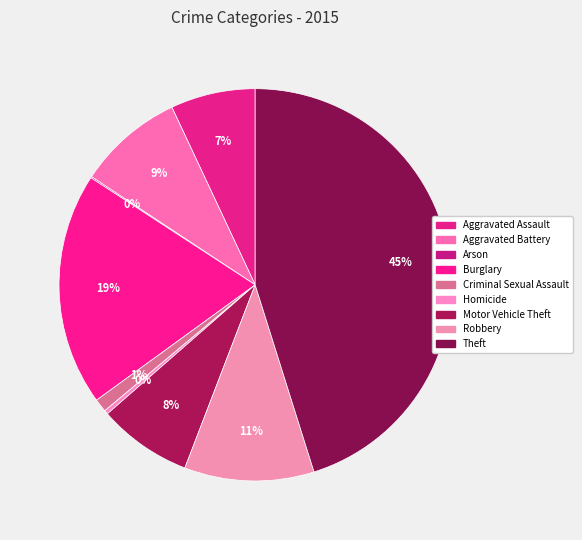

To the nearest percent, what is the combined percentage of Aggravated Assault and Aggravated Battery?

16%